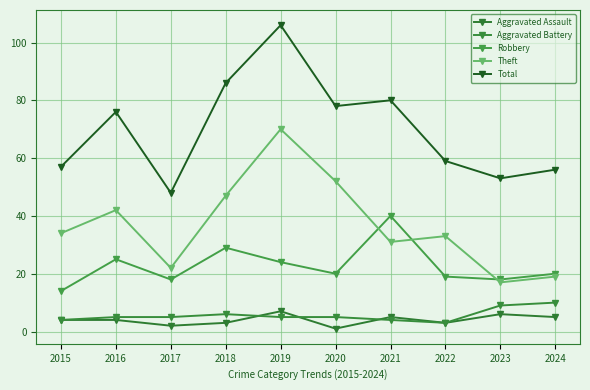

What is the value of the Aggravated Assault point at the 6th from the left?

1